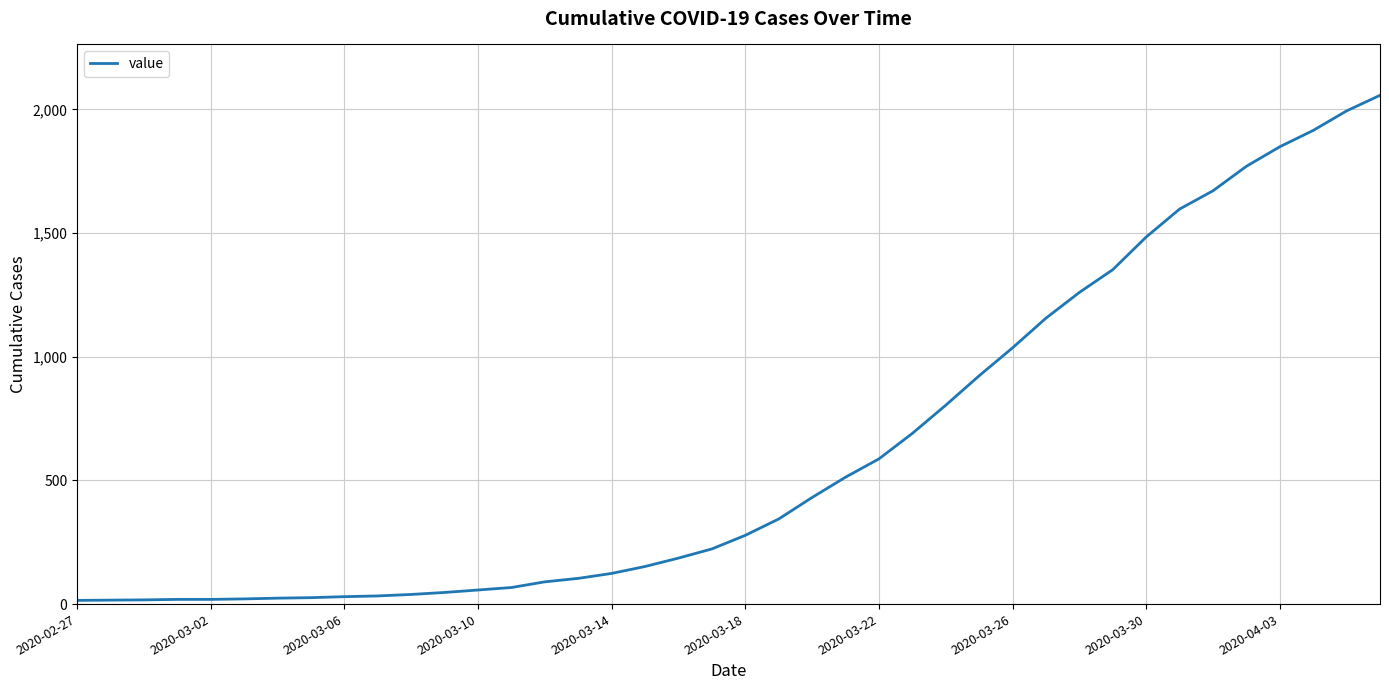

What is the greatest value displayed?

2057